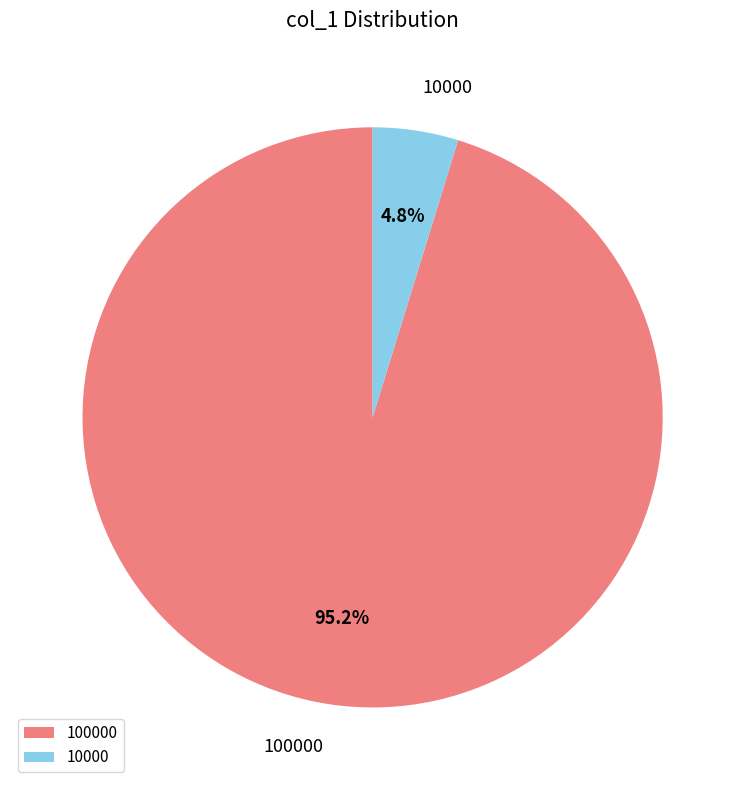

Rank the categories by value from lowest to highest.

10000, 100000